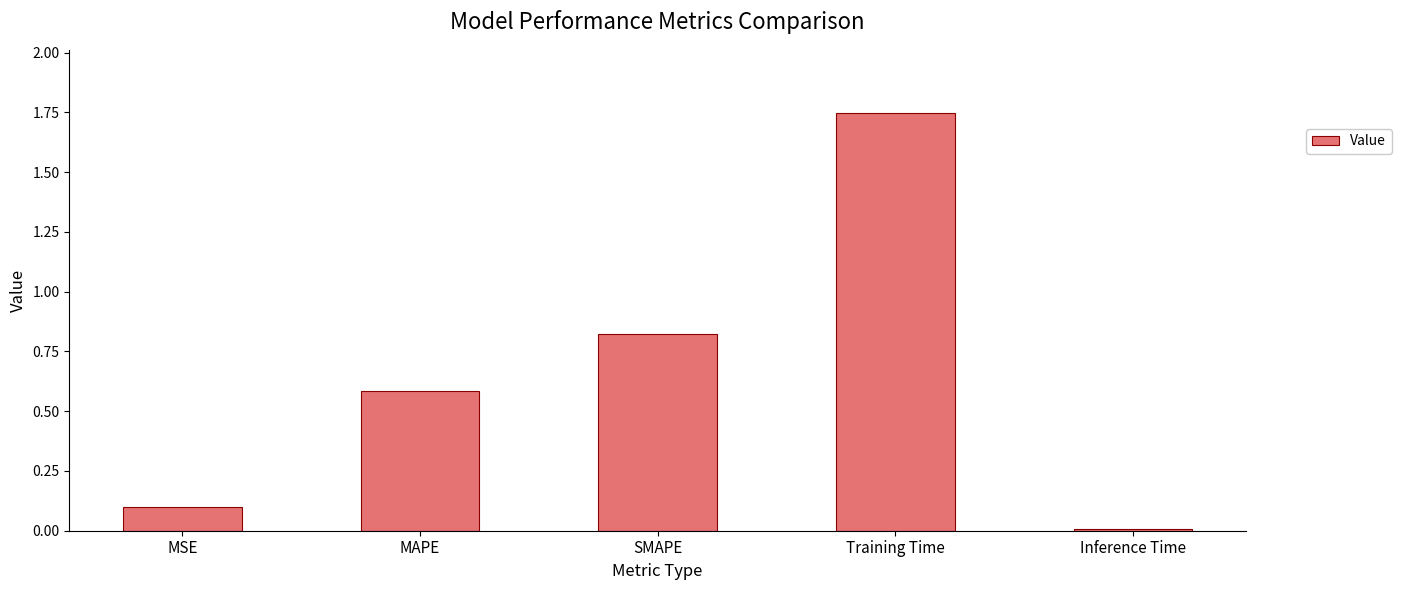

The value at Inference Time is 0.0. True or false?

True